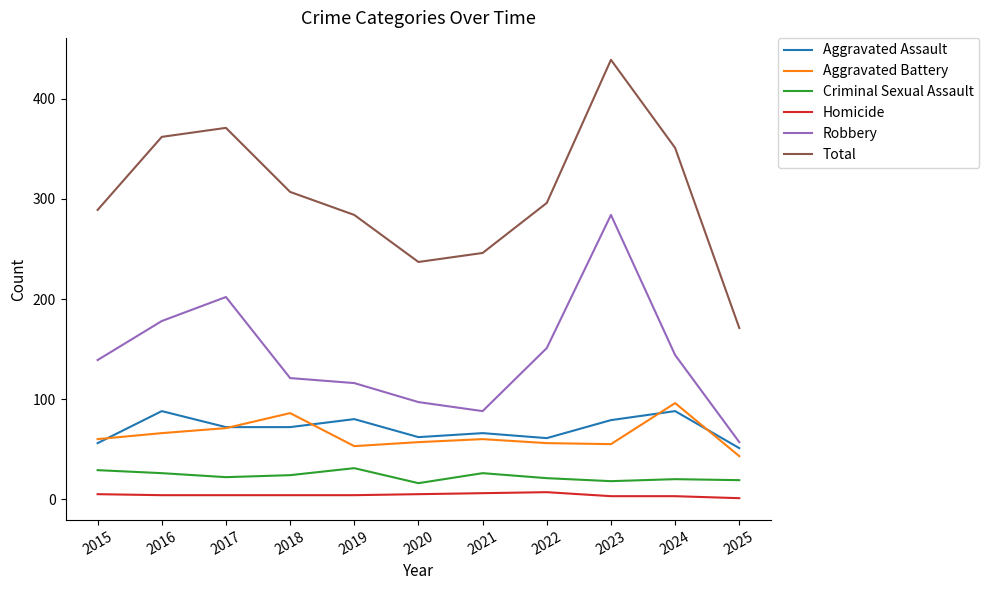

Count the number of categories in the chart.

11